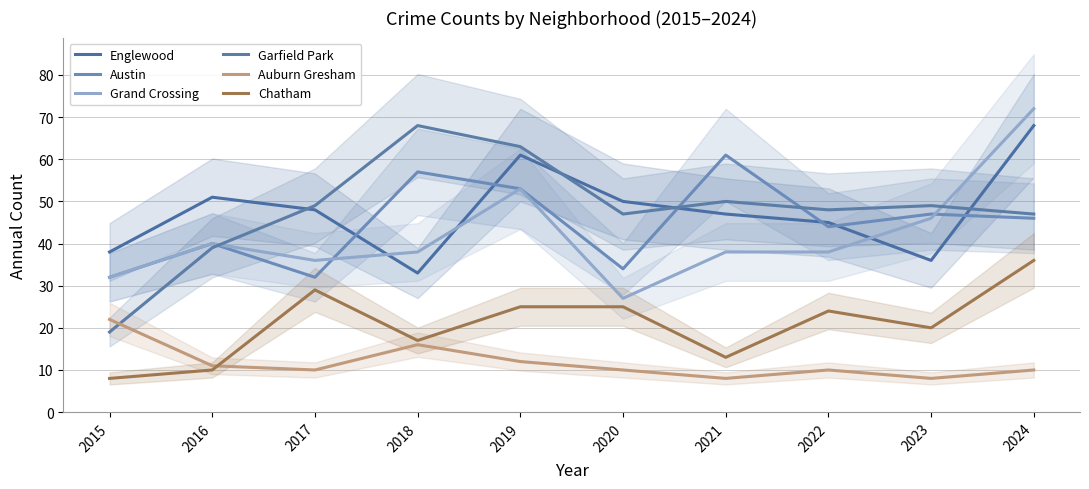

How many data points in Austin are less than 46?

5